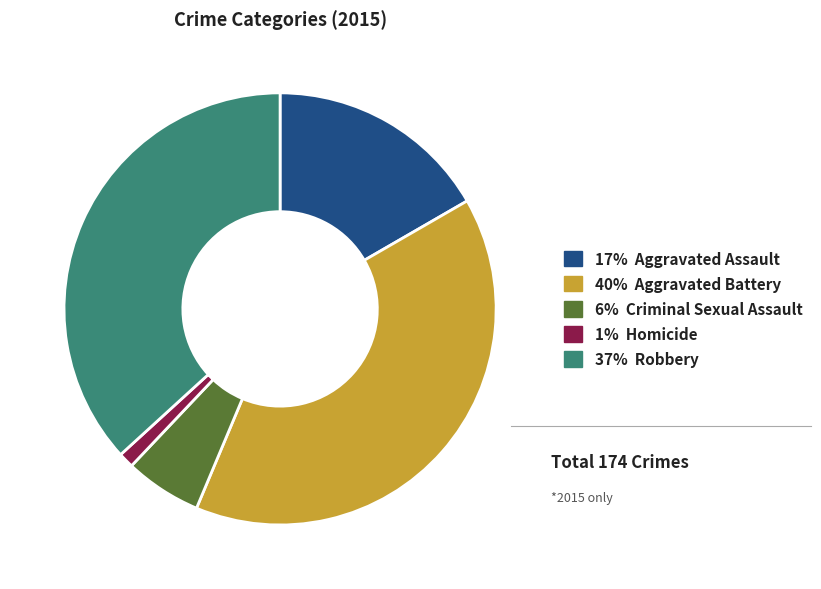

Is the sum of 1% Homicide and 40% Aggravated Battery greater than half?

No